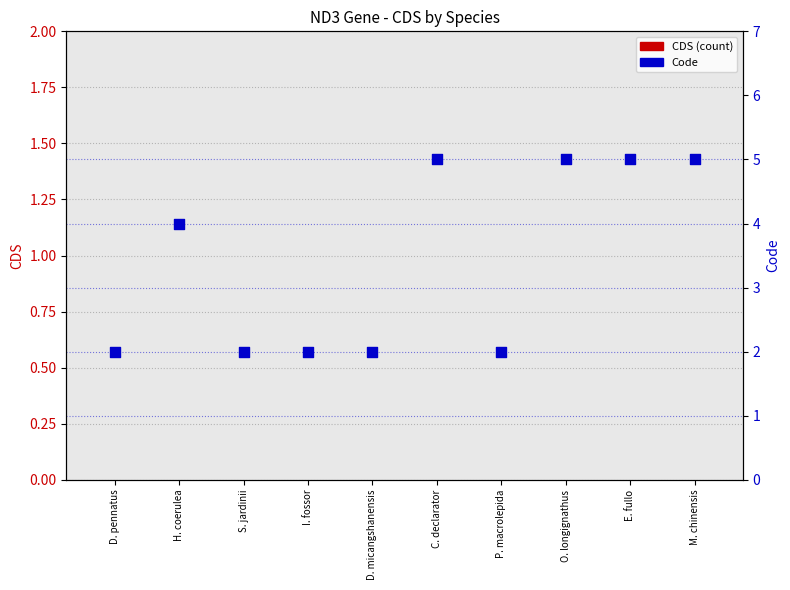

Which series has the largest total across all categories?

Code